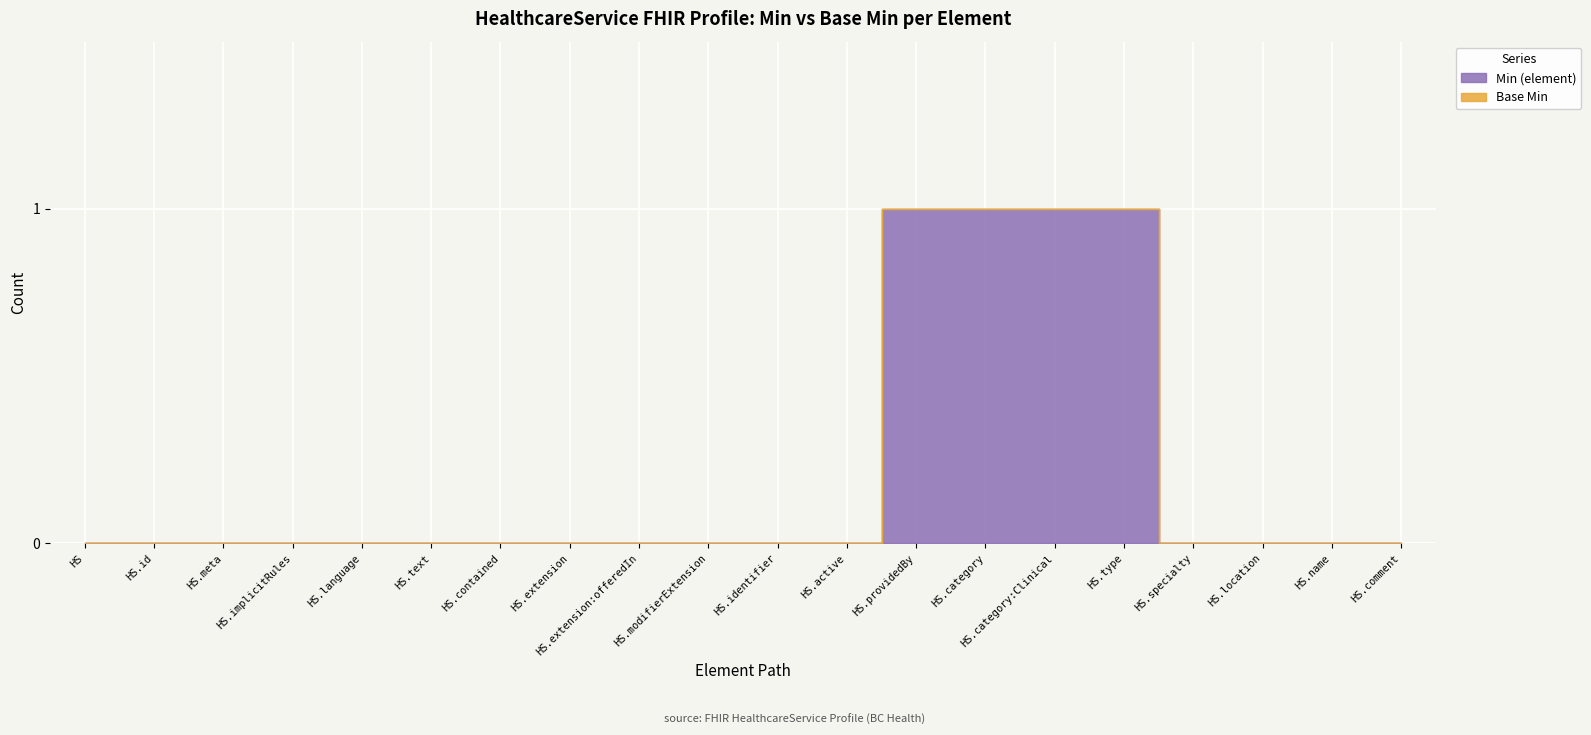

The chart shows a value of 0 at HS.comment. True or false?

True